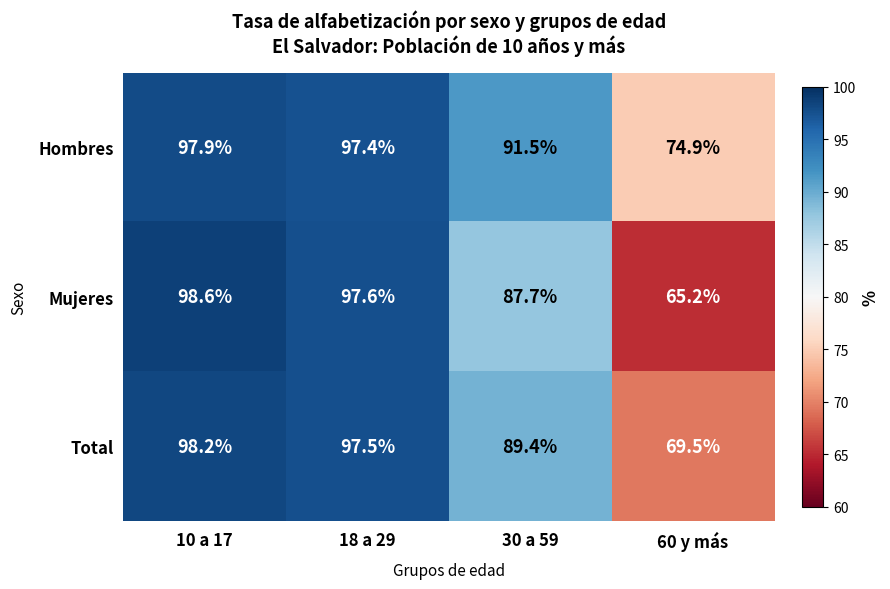

What is the minimum value shown in the chart?

65.2